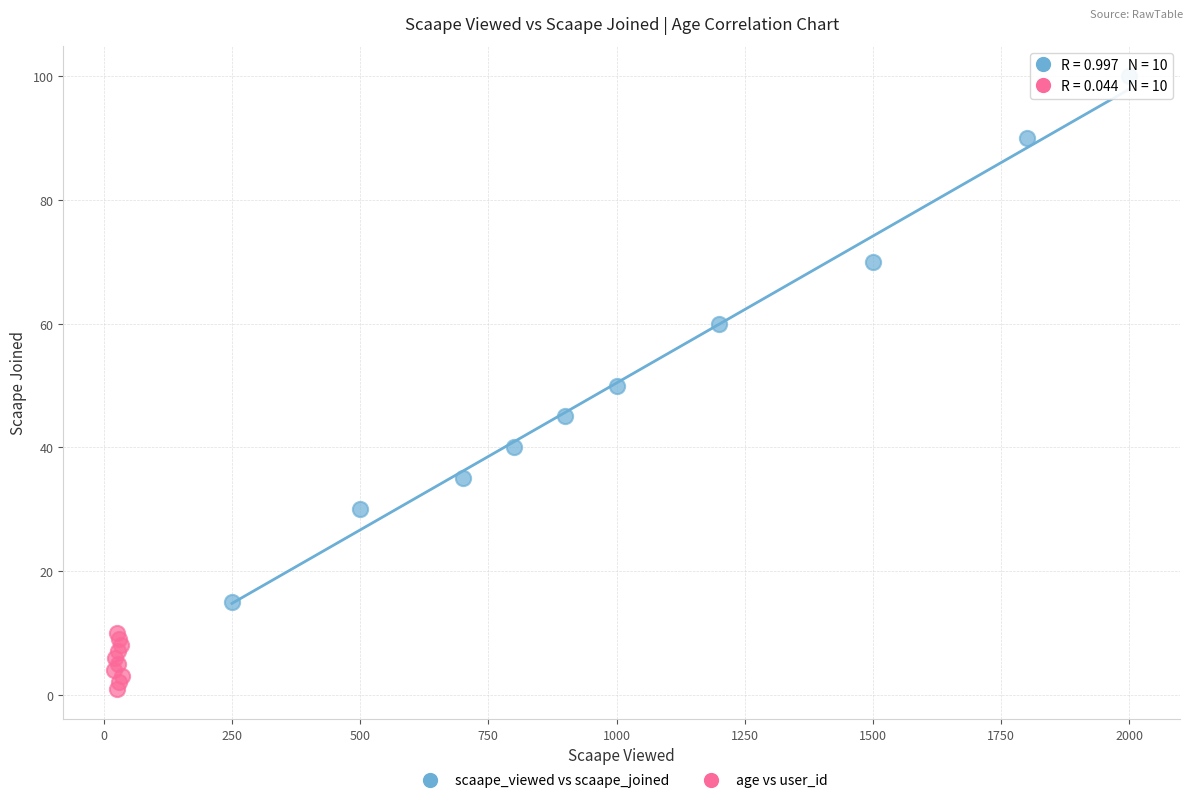

Which series reaches the maximum Y coordinate?

scaape_viewed vs scaape_joined